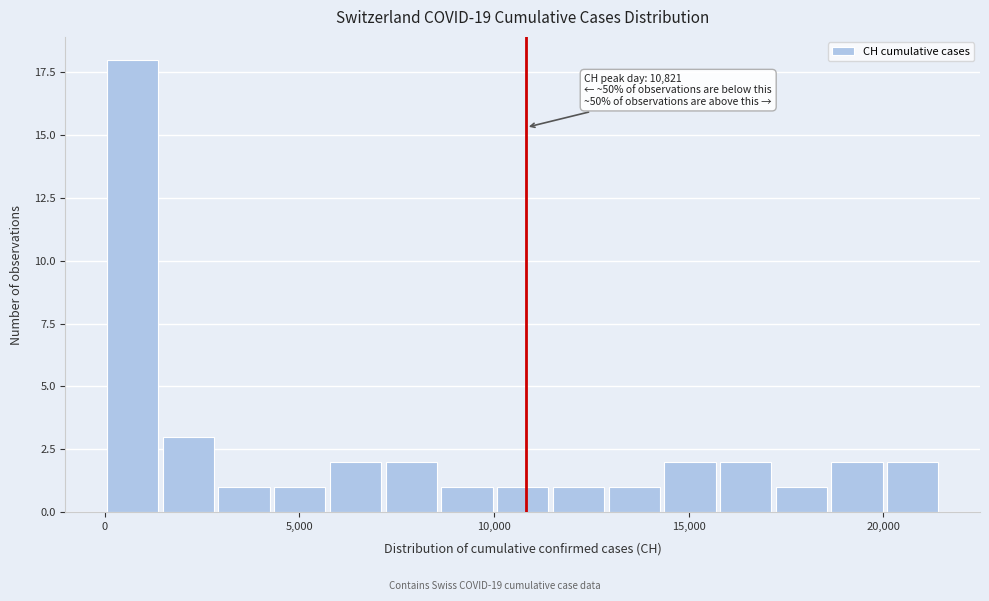

Around what value on the x-axis is the tallest bar? Give the approximate position of its centre, as read against the axis.

500